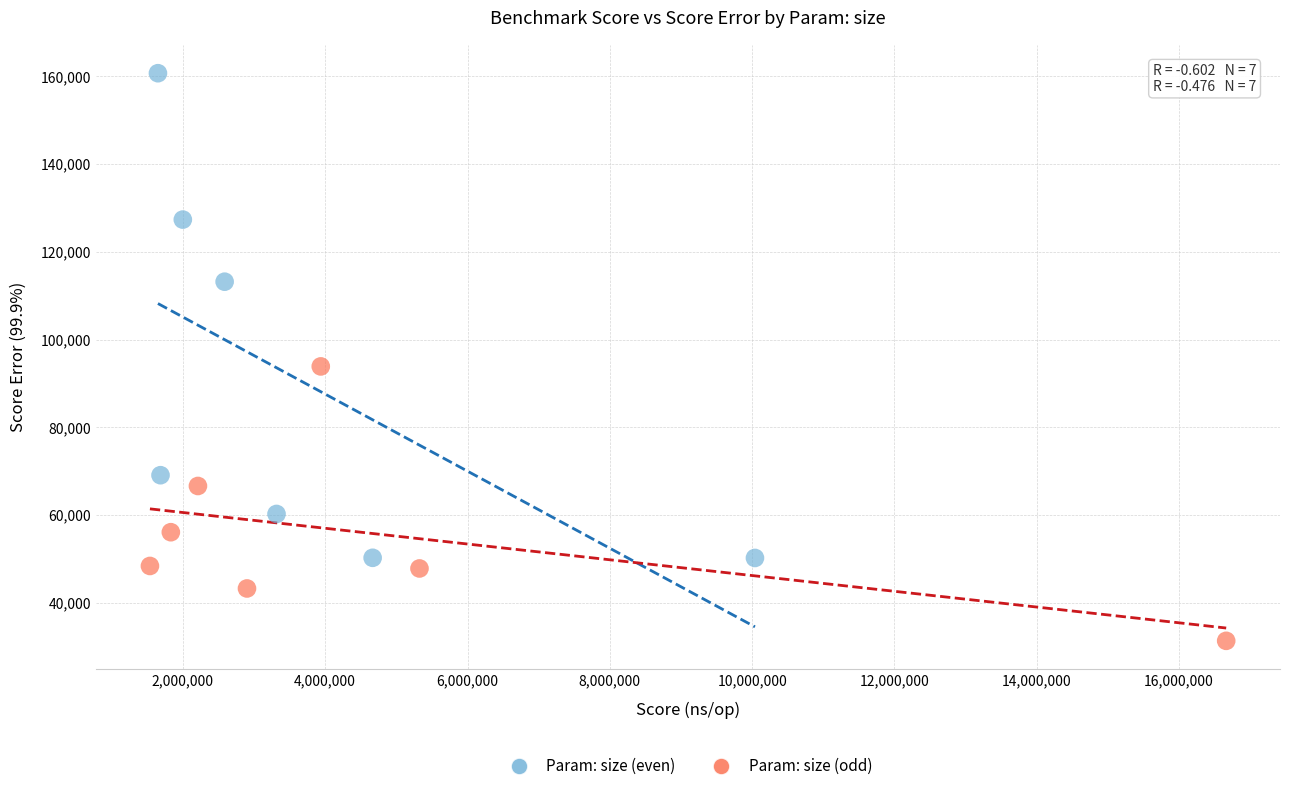

Which series contains the lowest Y value?

Param: size (odd)